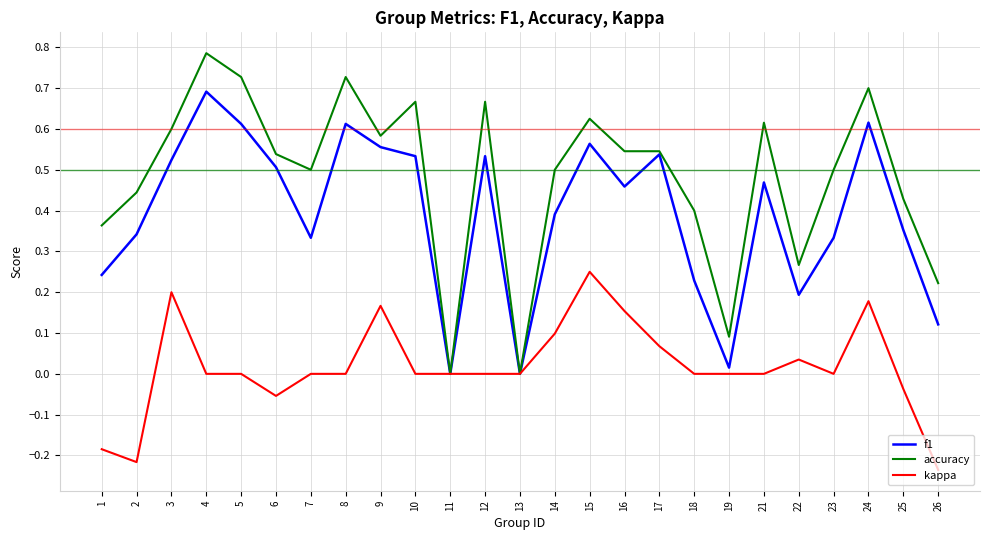

Which series changed the most between 15 and 22?

f1